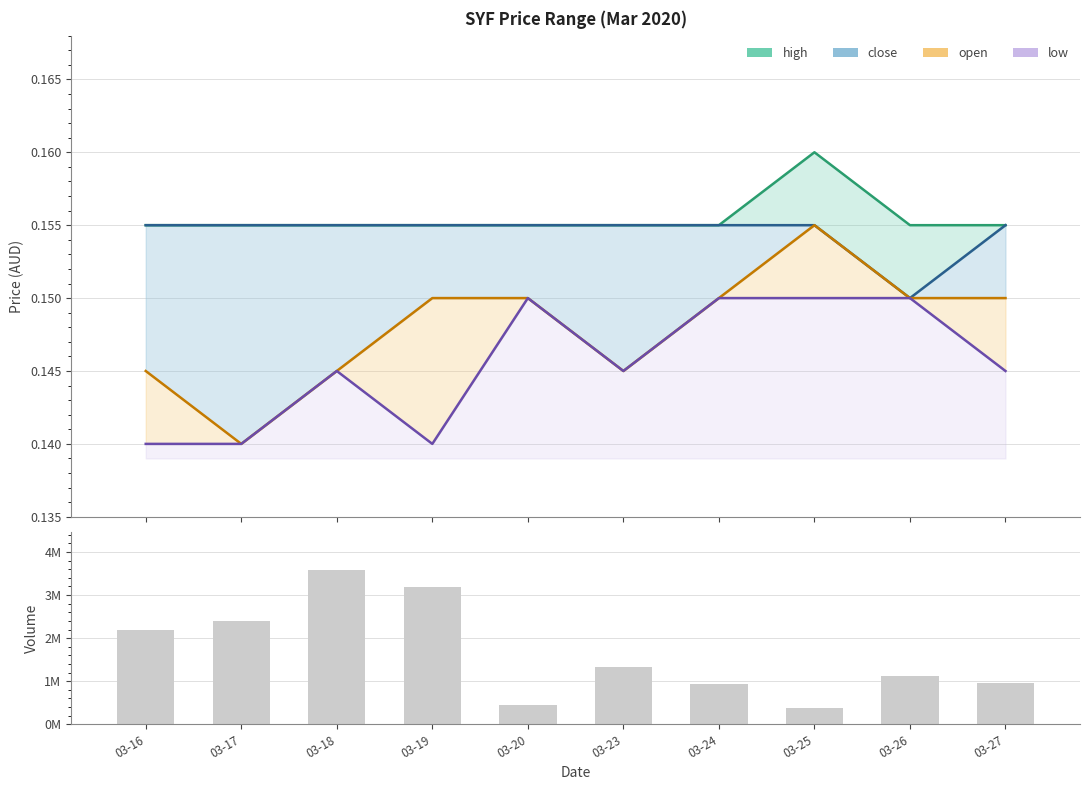

Which has a higher value, 03-24 or 03-19?

03-19